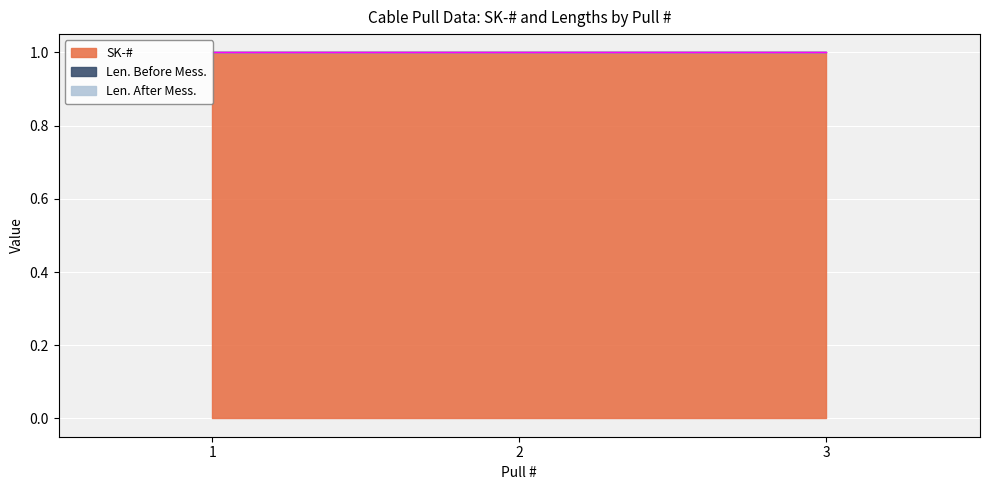

Which series has the largest total across all categories?

SK-#